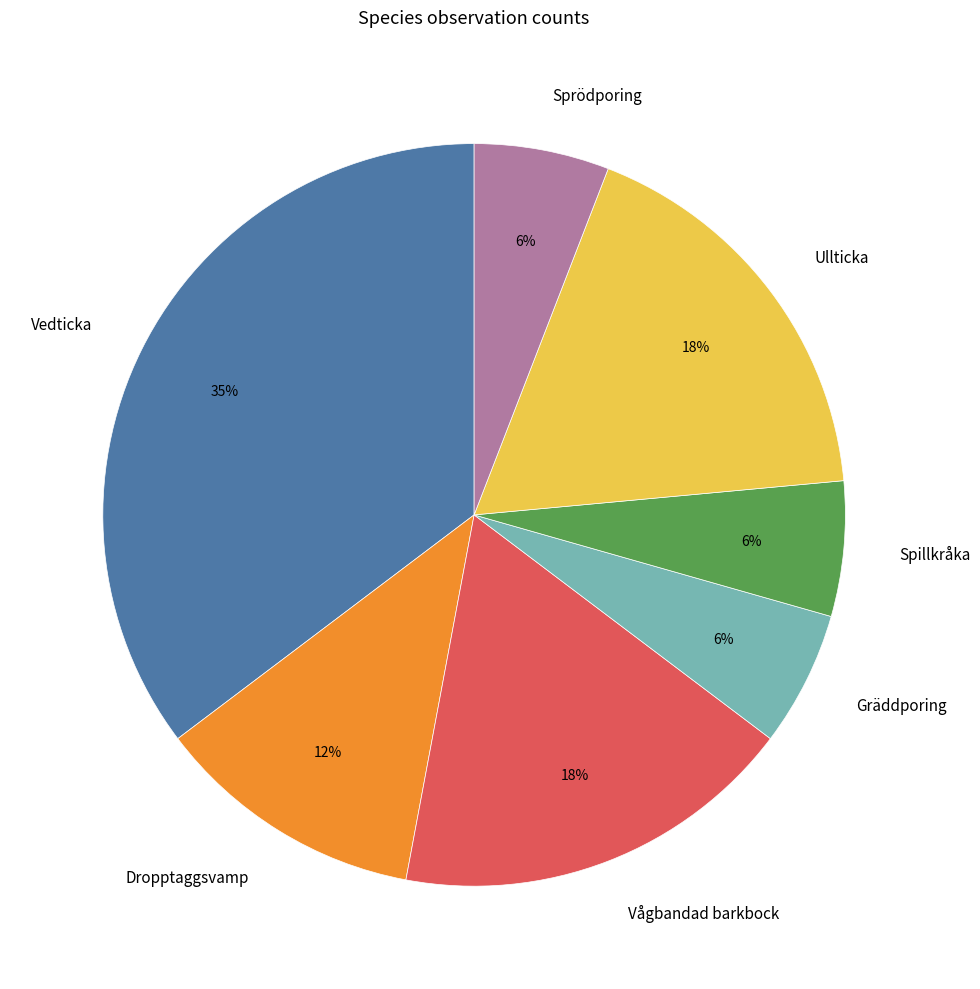

Is the sum of Vedticka and Ullticka greater than half?

Yes